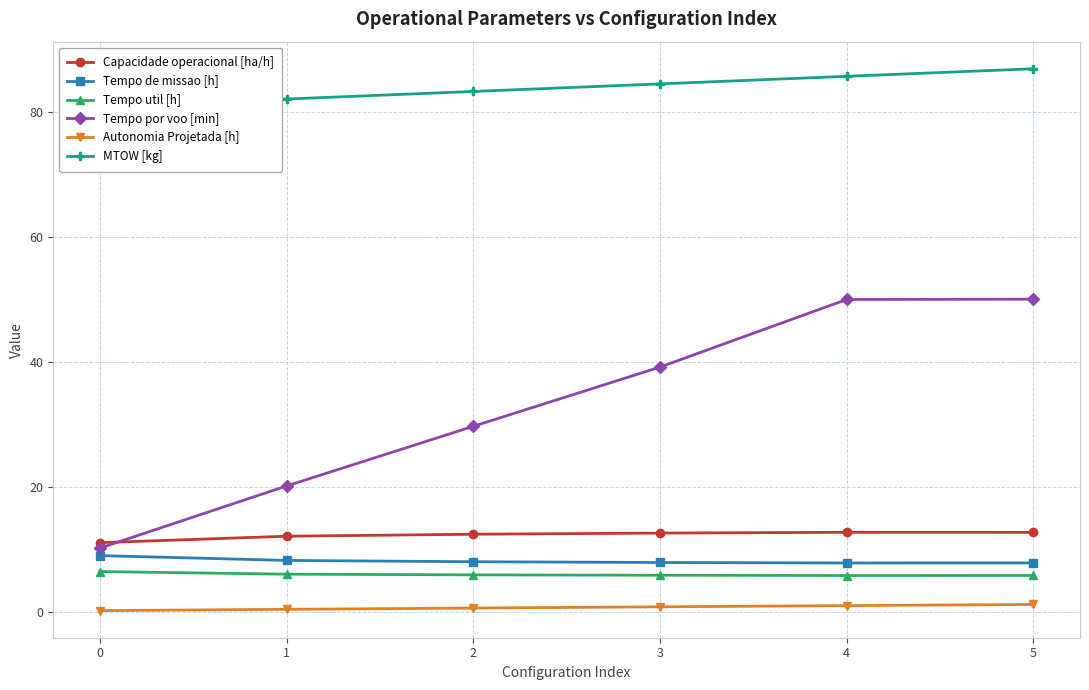

At which category does Capacidade operacional [ha/h] reach its first local peak?

4